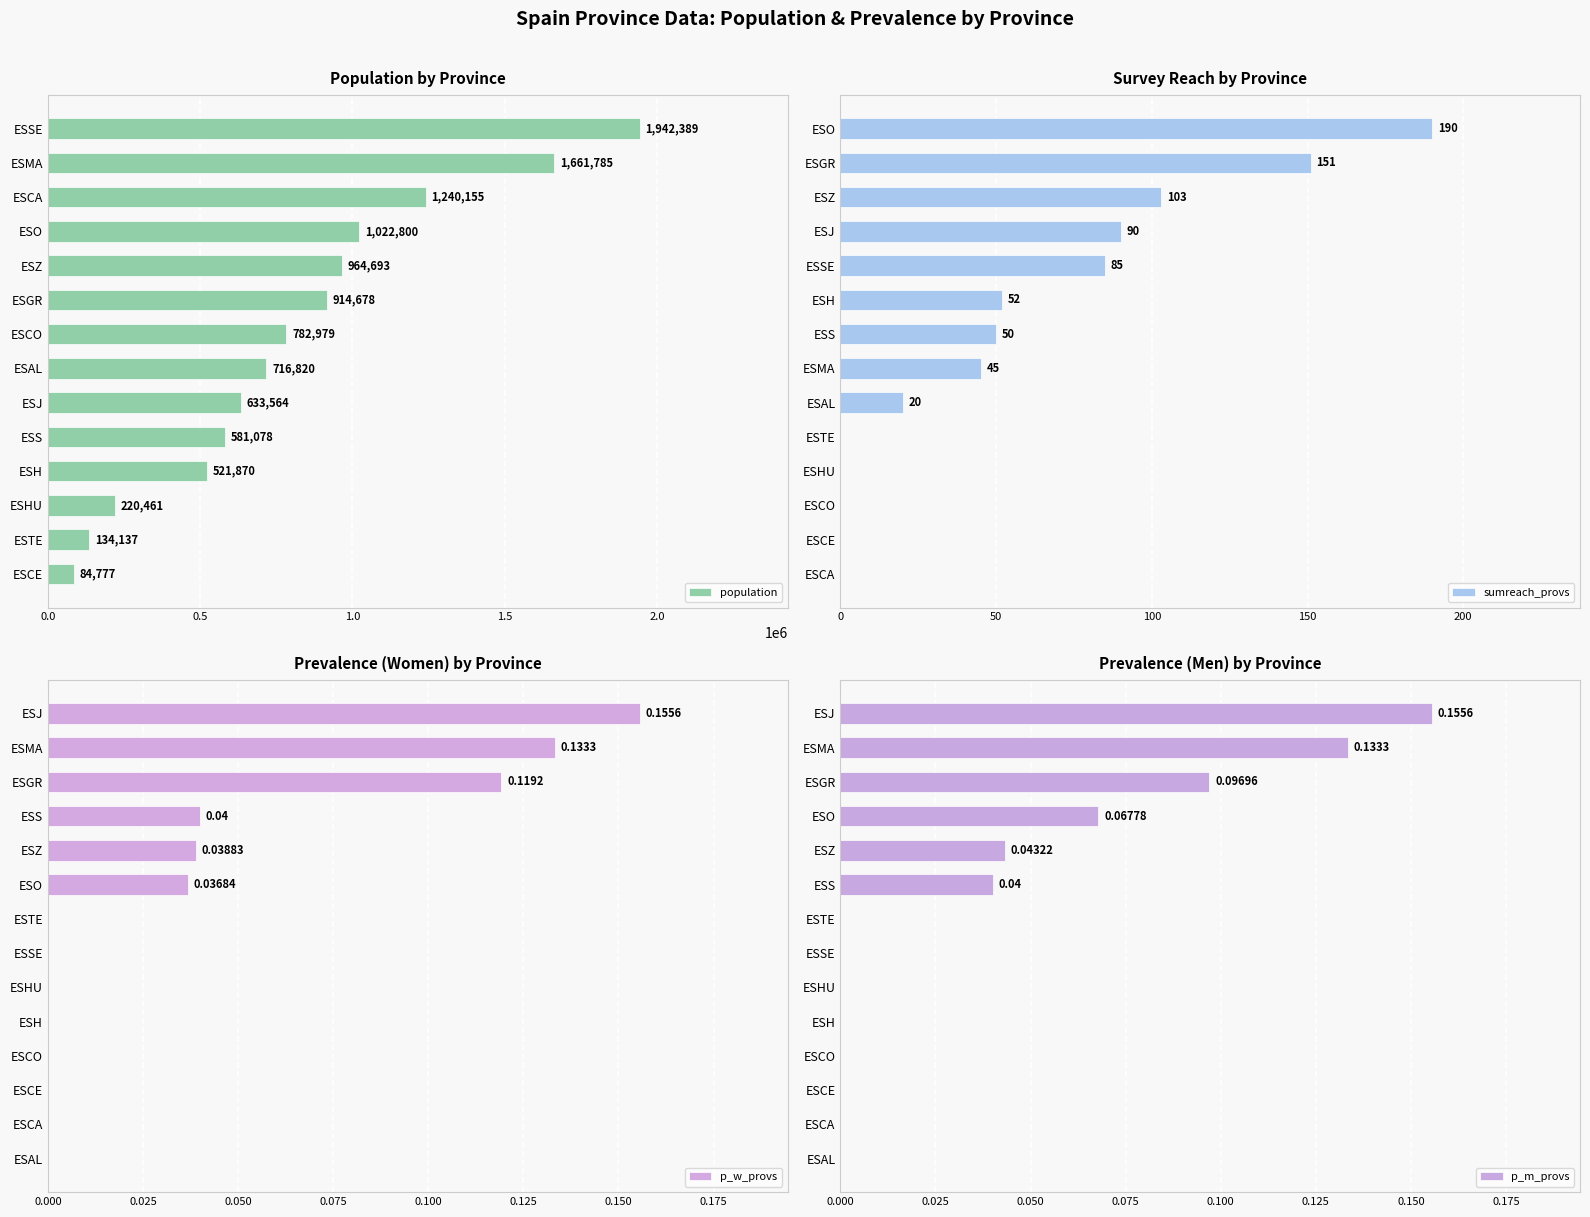

What is the sum of all sumreach_provs values?

786